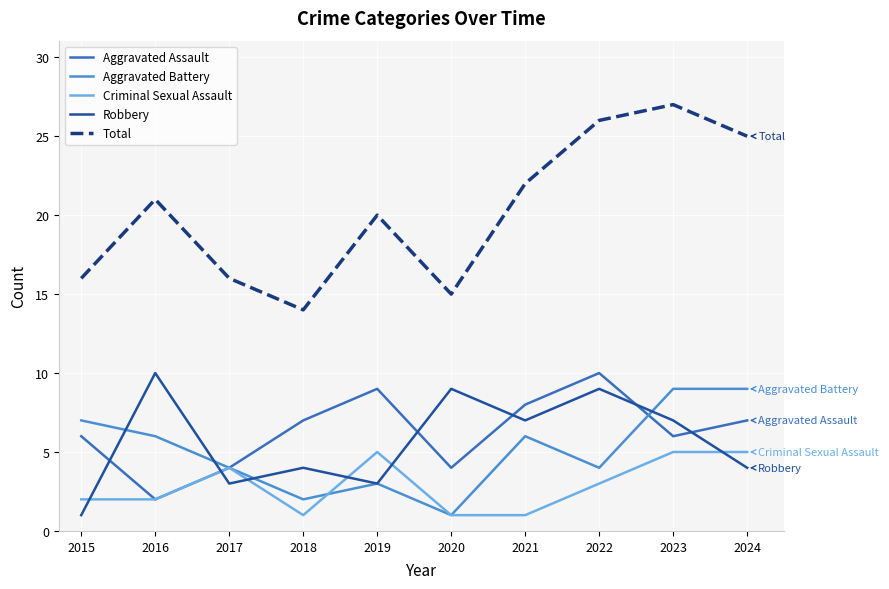

True or false: Aggravated Battery has a value of 3 at 2019.

True